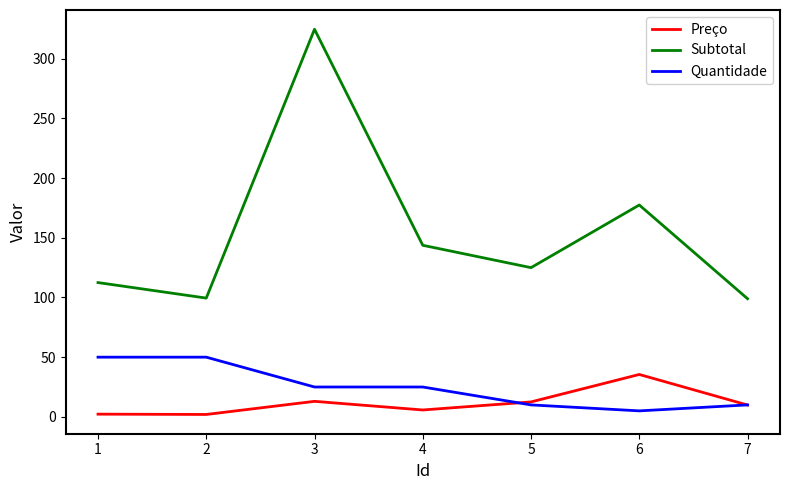

How many lines are shown in the chart?

3